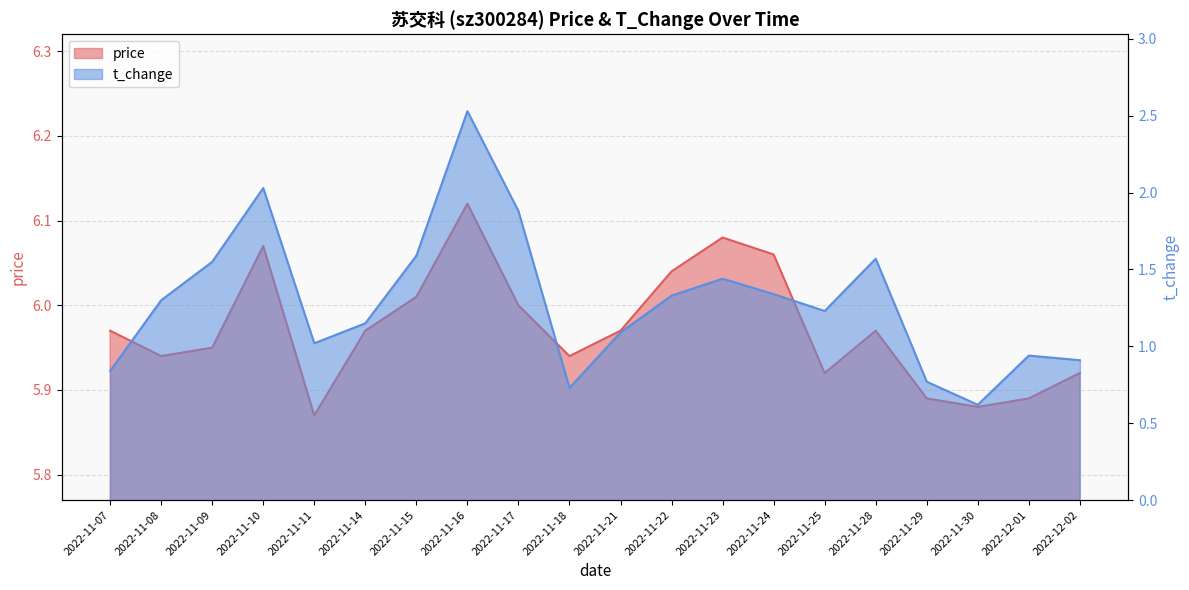

True or false: t_change and price intersect in this chart.

False